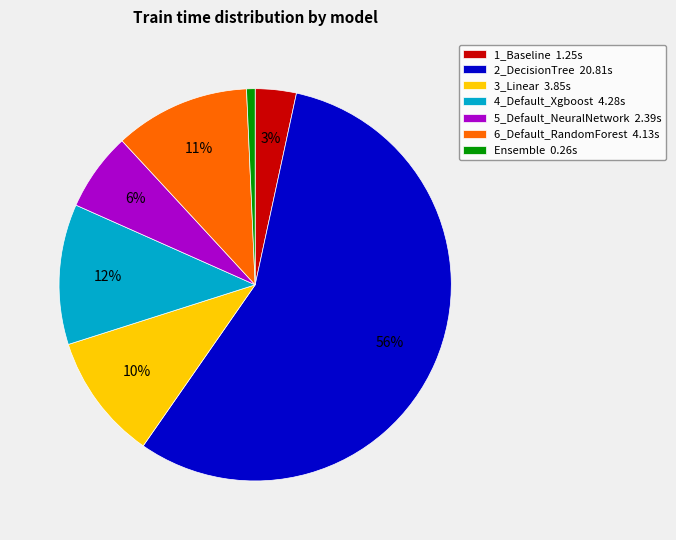

To the nearest percent, what is the difference between the largest and smallest slice percentages?

56%